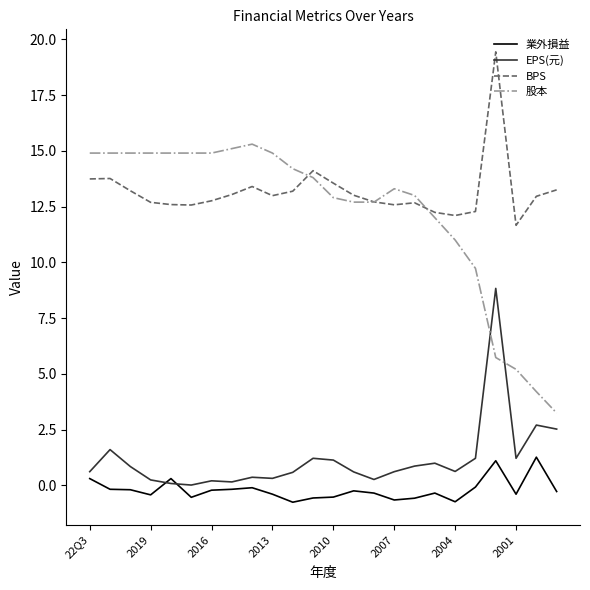

What is the sum of all 股本 values?

293.3